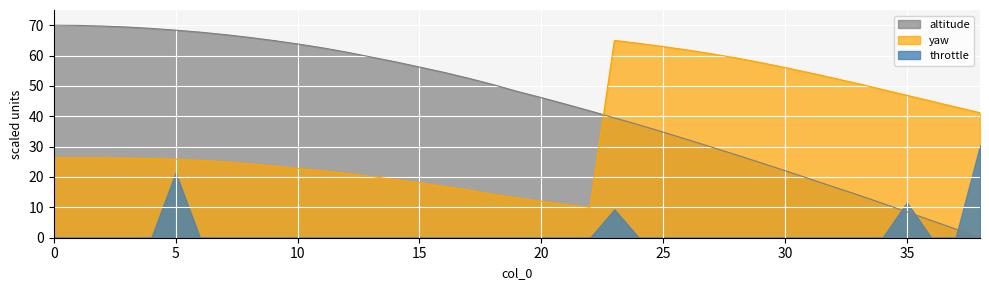

Between 10 and 35, which series saw the biggest shift?

altitude